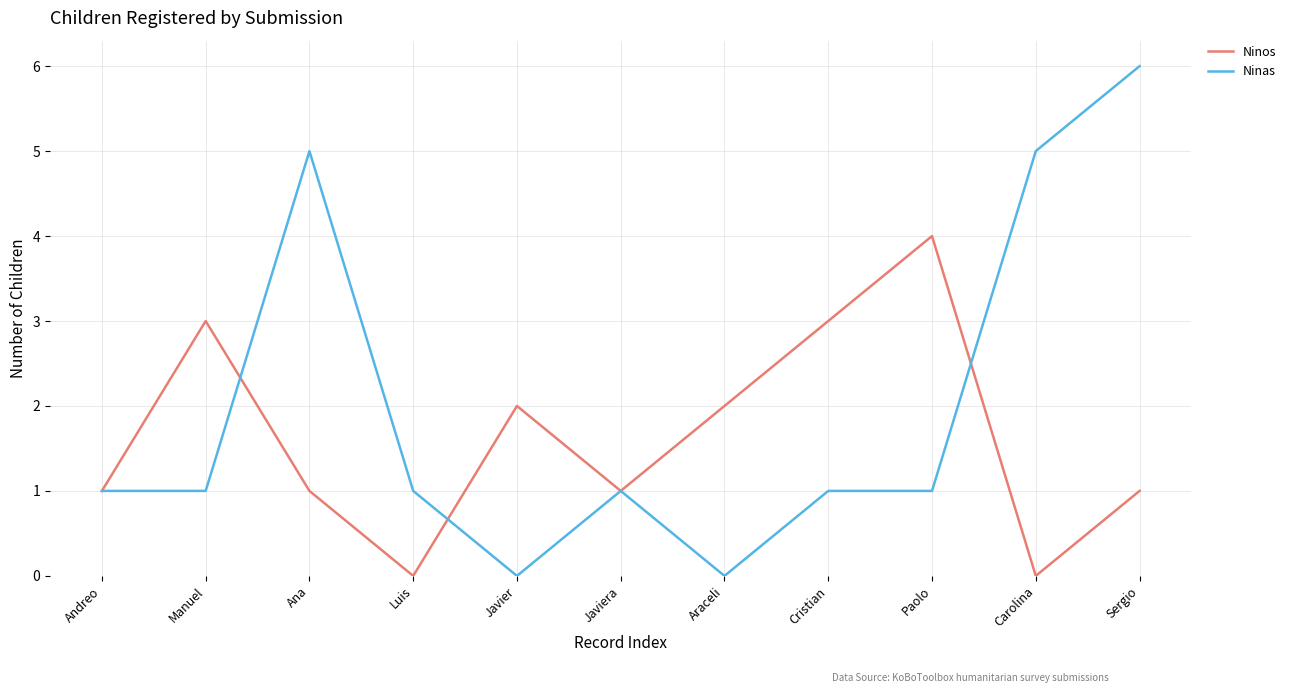

What position from the right is Paolo?

3